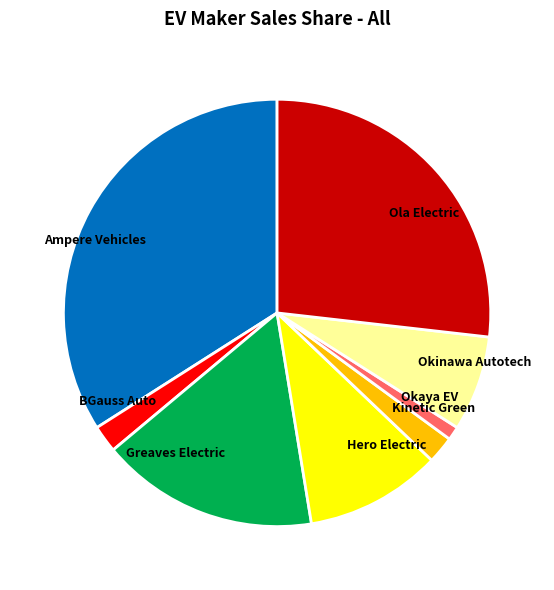

Combined, do Hero Electric and Ola Electric account for over 50%?

No